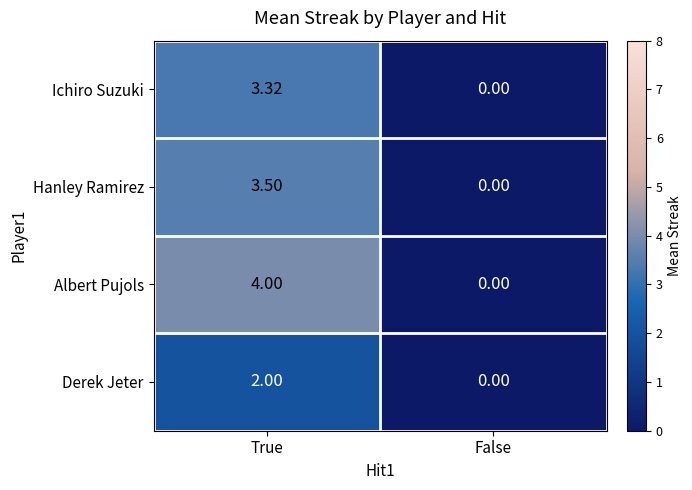

Which category has the lowest value in the Hanley Ramirez series?

False